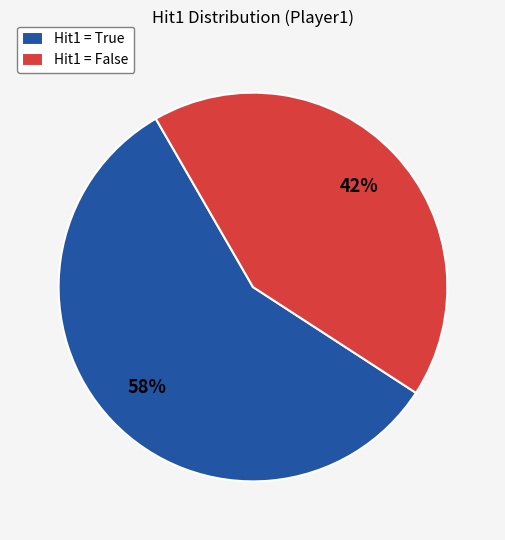

Is the sum of Hit1 = True and Hit1 = False greater than half?

Yes